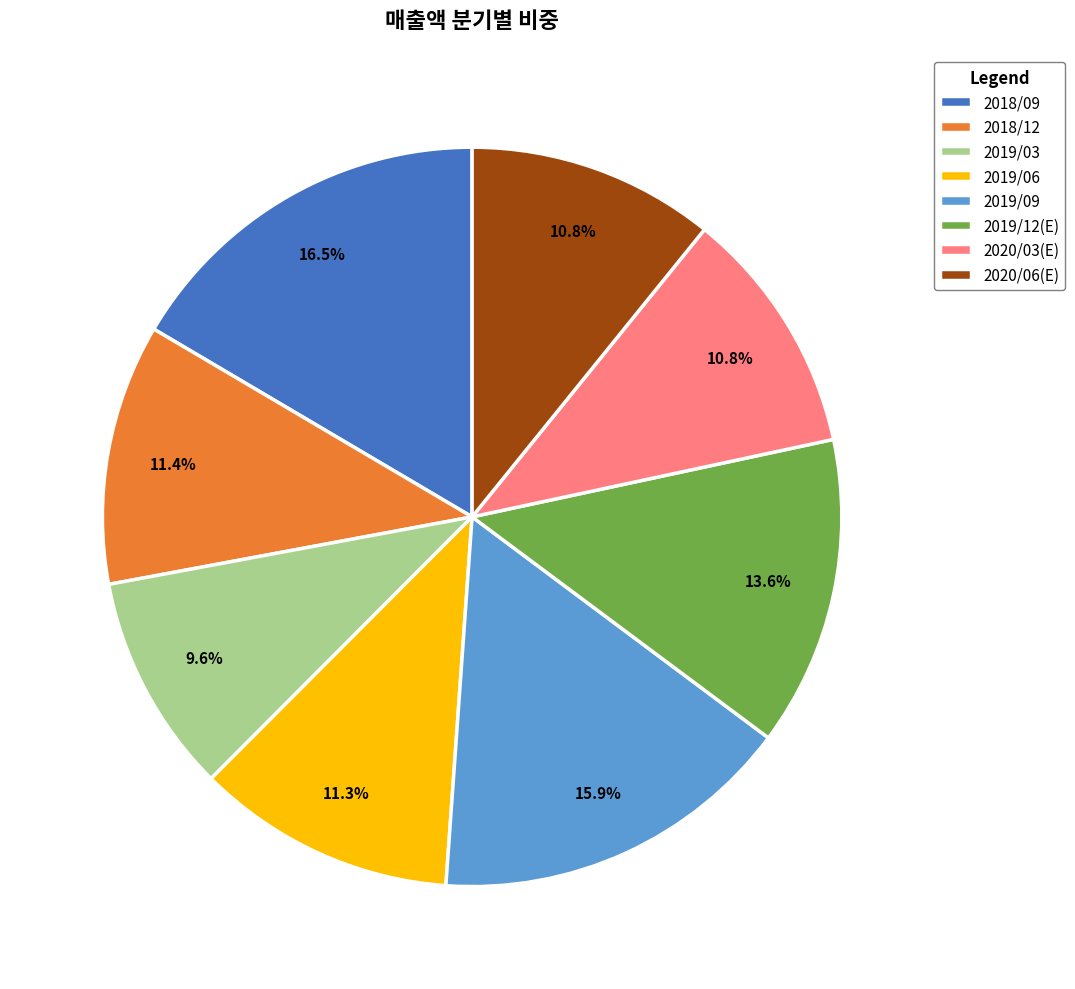

Which slice is the largest?

2018/09